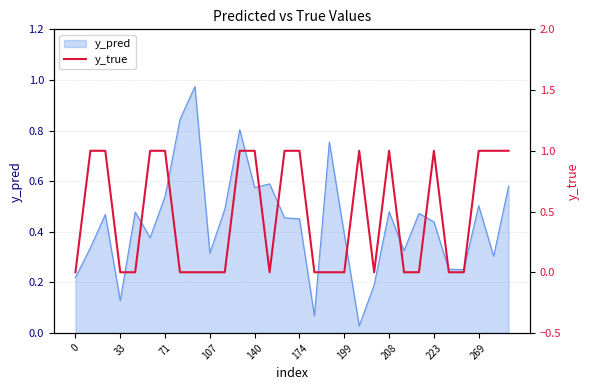

Where is the first local maximum?

19